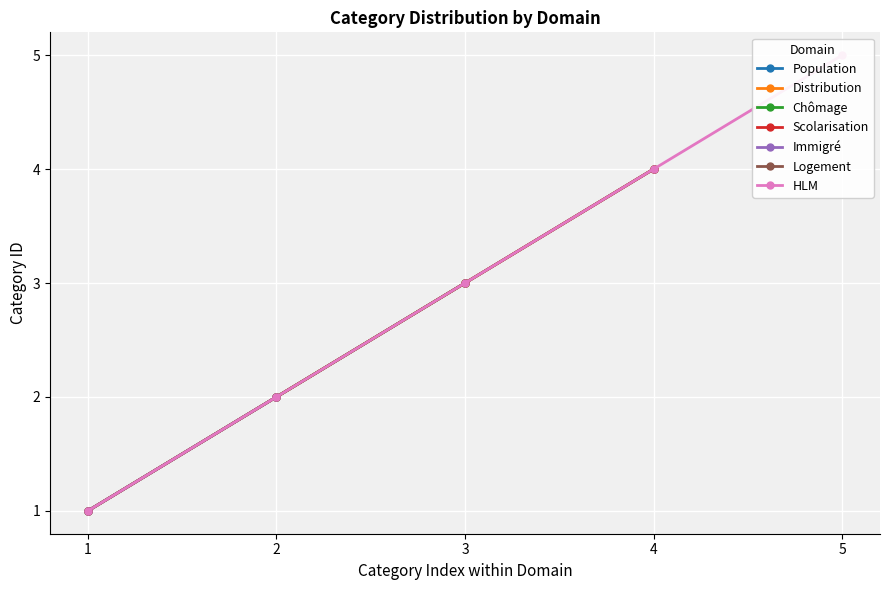

What is the difference between the second highest and second lowest values?

3